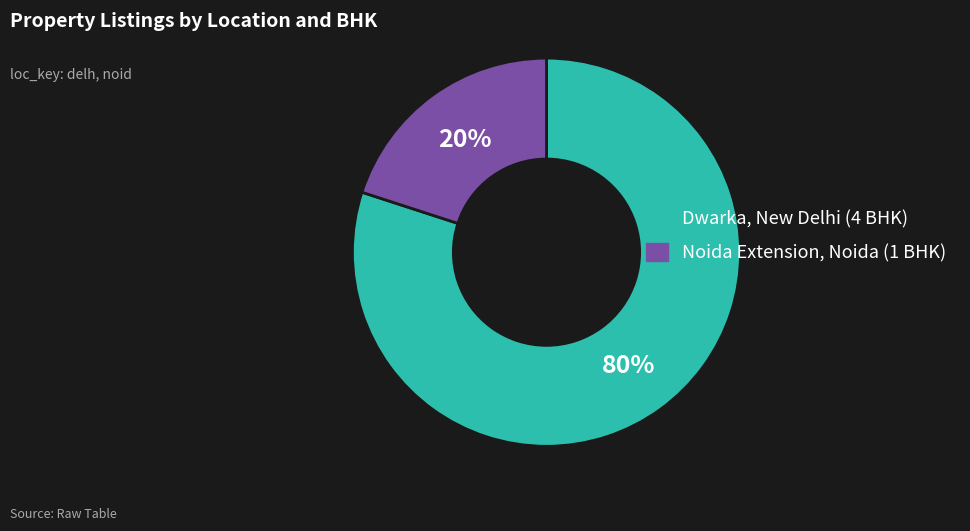

How many slices are in this pie chart?

2